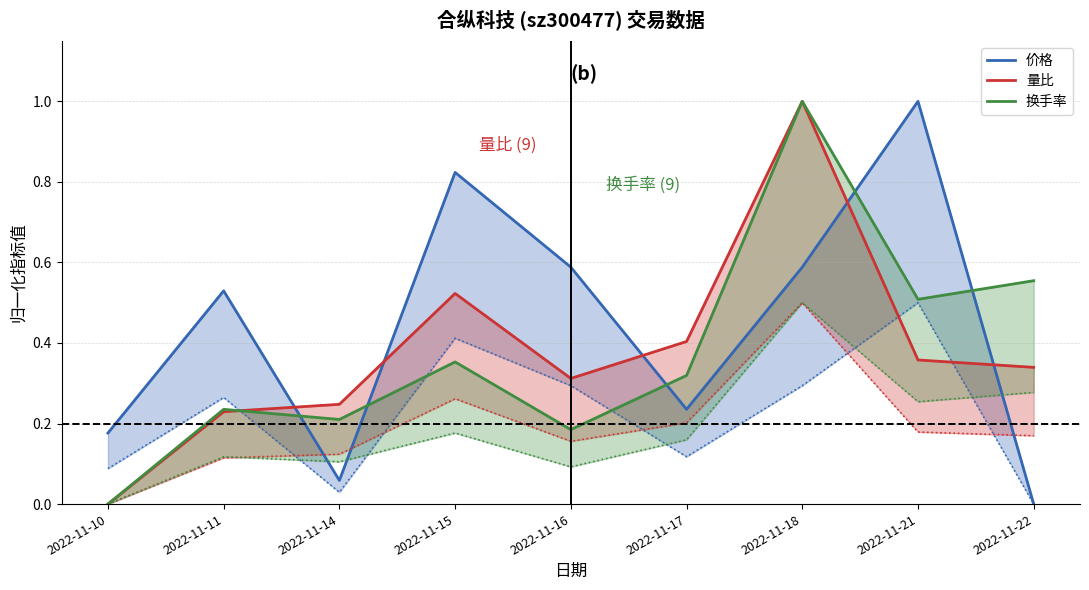

At which category is the sum across all series the highest?

2022-11-18